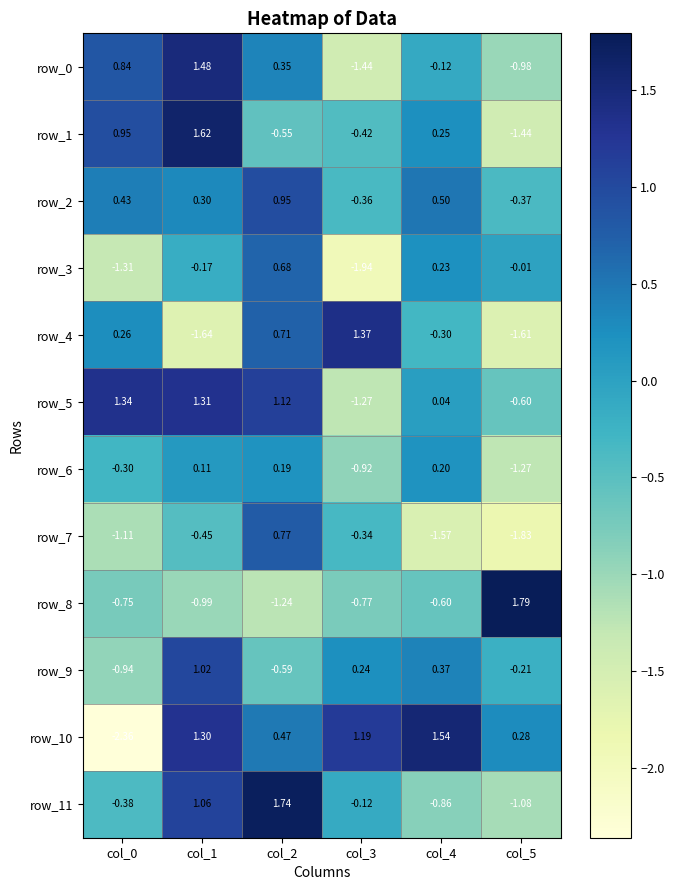

What is the difference between the row_10 values at col_5 and col_2?

0.2